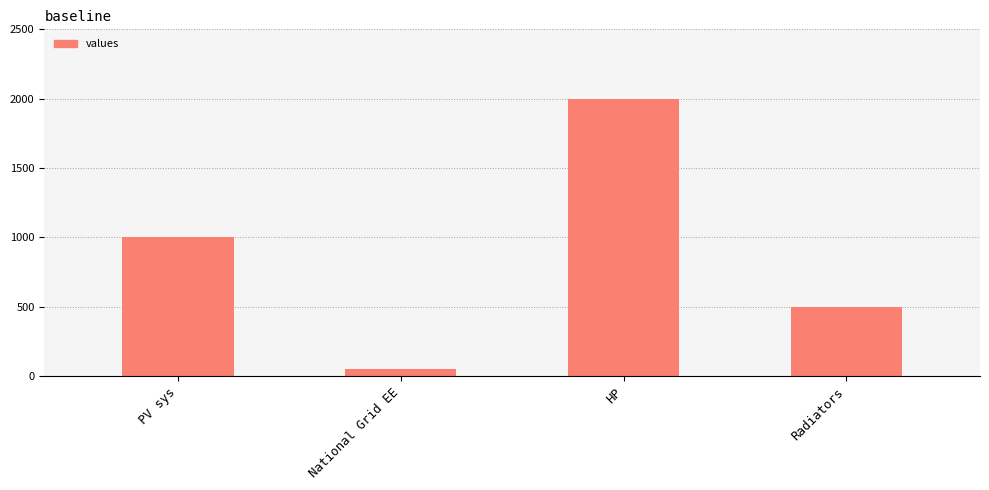

List the labels in order of value, smallest first.

National Grid EE, Radiators, PV sys, HP